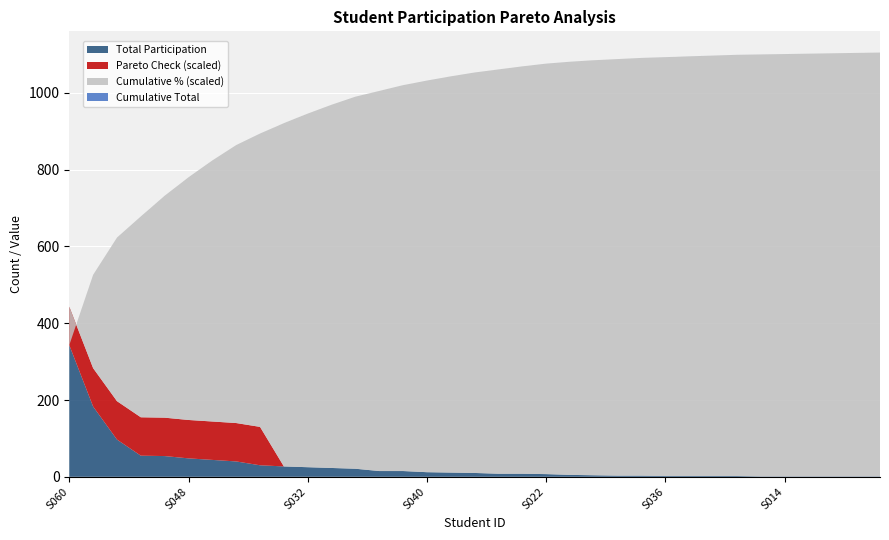

Reading left to right, extract all data points from this chart.

Total Participation: S060=343.0	S059=183.0	S062=97.0	S008=55.0	S010=54.0	S048=48.0	S027=44.0	S016=40.0	S042=30.0	S057=27.0	S032=25.0	S028=23.0	S049=21.0	S026=15.0	S018=15.0	S040=12.0	S061=11.0	S039=10.0	S043=8.0	S053=8.0	S022=7.0	S052=5.0	S025=4.0	S009=3.0	S050=3.0	S036=2.0	S021=2.0	S046=2.0	S054=2.0	S031=1.0	S014=1.0	S058=1.0	S006=1.0	S034=1.0	S051=1.0
Cumulative Total: S060=343.0	S059=526.0	S062=623.0	S008=678.0	S010=732.0	S048=780.0	S027=824.0	S016=864.0	S042=894.0	S057=921.0	S032=946.0	S028=969.0	S049=990.0	S026=1005.0	S018=1020.0	S040=1032.0	S061=1043.0	S039=1053.0	S043=1061.0	S053=1069.0	S022=1076.0	S052=1081.0	S025=1085.0	S009=1088.0	S050=1091.0	S036=1093.0	S021=1095.0	S046=1097.0	S054=1099.0	S031=1100.0	S014=1101.0	S058=1102.0	S006=1103.0	S034=1104.0	S051=1105.0
Cumulative %: S060=31.0	S059=47.6	S062=56.4	S008=61.4	S010=66.2	S048=70.6	S027=74.6	S016=78.2	S042=80.9	S057=83.3	S032=85.6	S028=87.7	S049=89.6	S026=91.0	S018=92.3	S040=93.4	S061=94.4	S039=95.3	S043=96.0	S053=96.7	S022=97.4	S052=97.8	S025=98.2	S009=98.5	S050=98.7	S036=98.9	S021=99.1	S046=99.3	S054=99.5	S031=99.5	S014=99.6	S058=99.7	S006=99.8	S034=99.9	S051=100.0
Pareto Check: S060=1.0	S059=1.0	S062=1.0	S008=1.0	S010=1.0	S048=1.0	S027=1.0	S016=1.0	S042=1.0	S057=0.0	S032=0.0	S028=0.0	S049=0.0	S026=0.0	S018=0.0	S040=0.0	S061=0.0	S039=0.0	S043=0.0	S053=0.0	S022=0.0	S052=0.0	S025=0.0	S009=0.0	S050=0.0	S036=0.0	S021=0.0	S046=0.0	S054=0.0	S031=0.0	S014=0.0	S058=0.0	S006=0.0	S034=0.0	S051=0.0